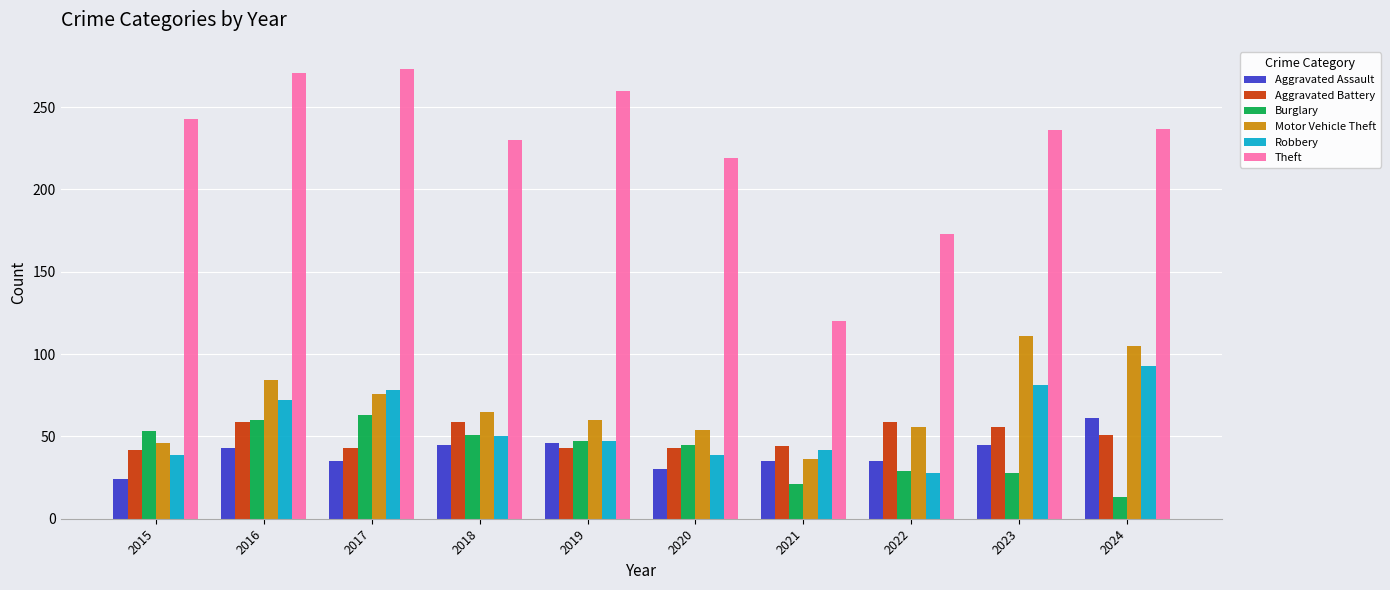

How many values in the Theft series are below 237?

5